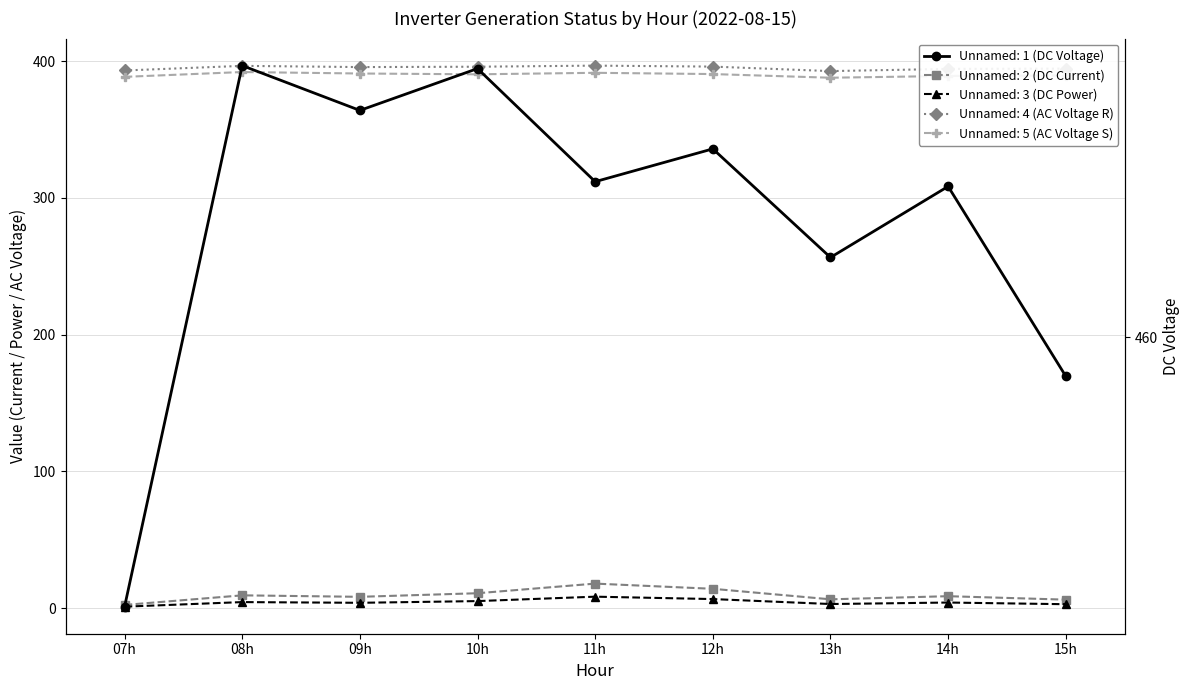

Is it true that Unnamed: 3 (DC Power) equals 6.7 at 08h?

False